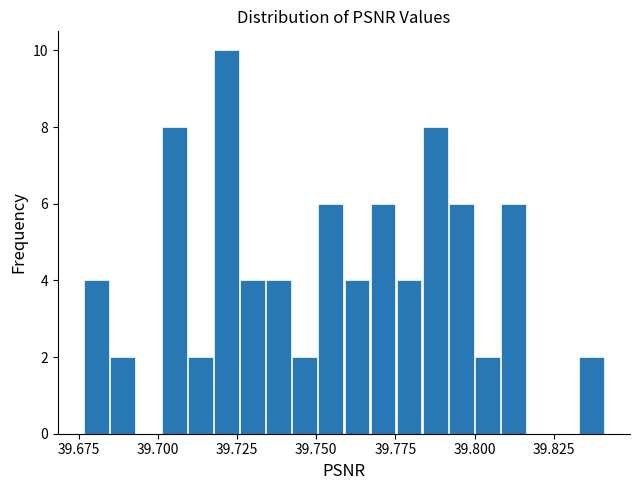

Around what value on the x-axis is the tallest bar? Give the approximate position of its centre, as read against the axis.

39.720